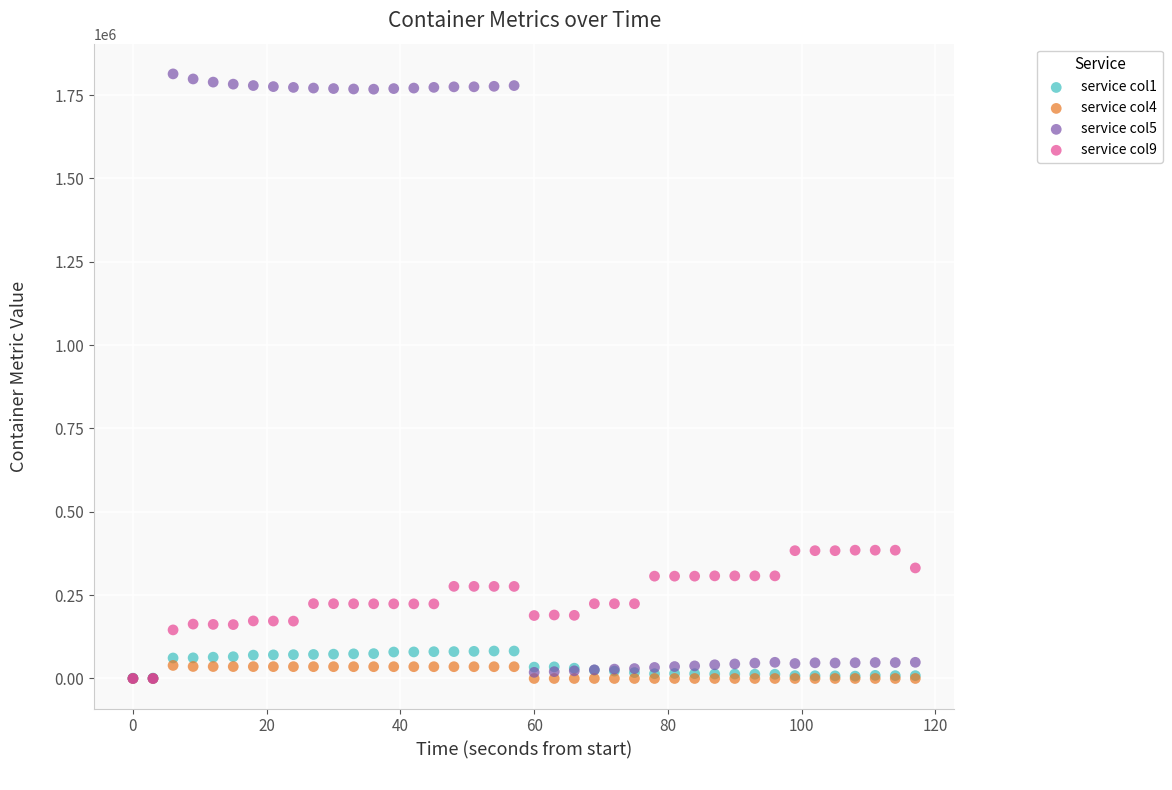

What are all the series names shown in the legend?

service col1, service col4, service col5, service col9